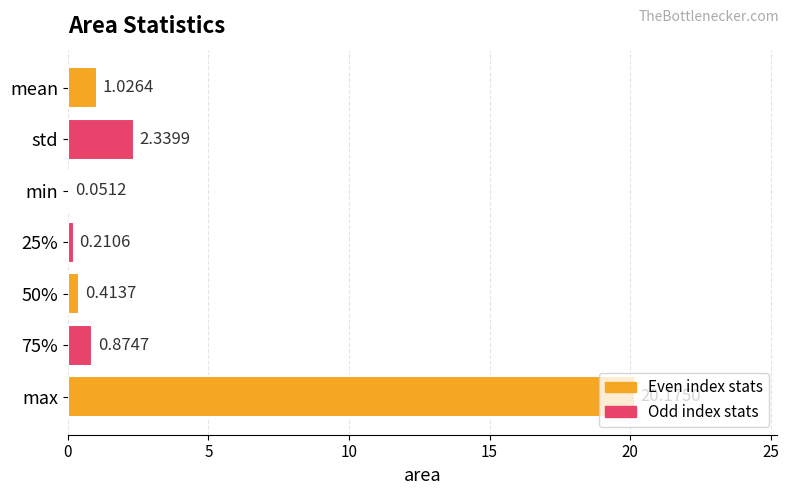

What is the change in value from 75% to max?

+19.3